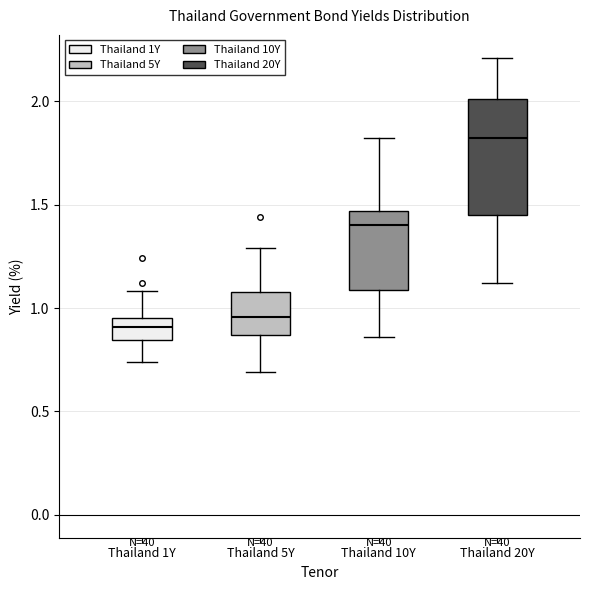

Which box is the tallest, from its lower edge to its upper edge?

Thailand 20Y